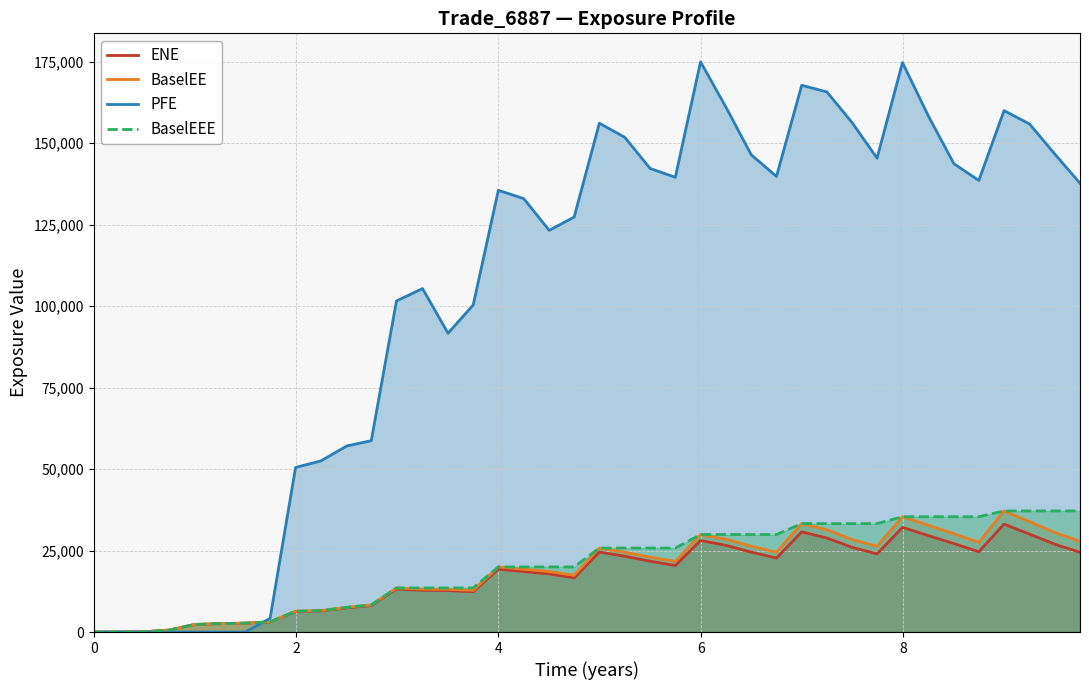

What is the maximum value shown in the chart?

174951.0